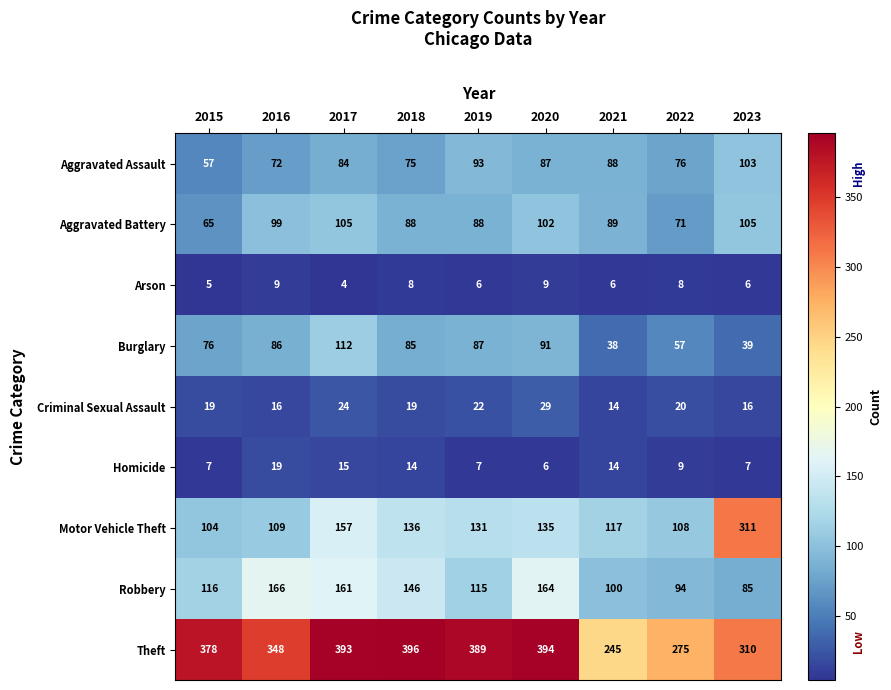

What value does the Criminal Sexual Assault series have at 2019, to the nearest 10?

20